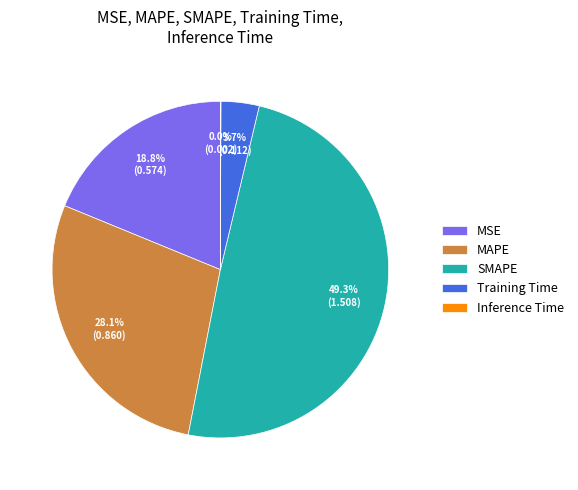

What percentage do SMAPE and MAPE together represent?

77.5%